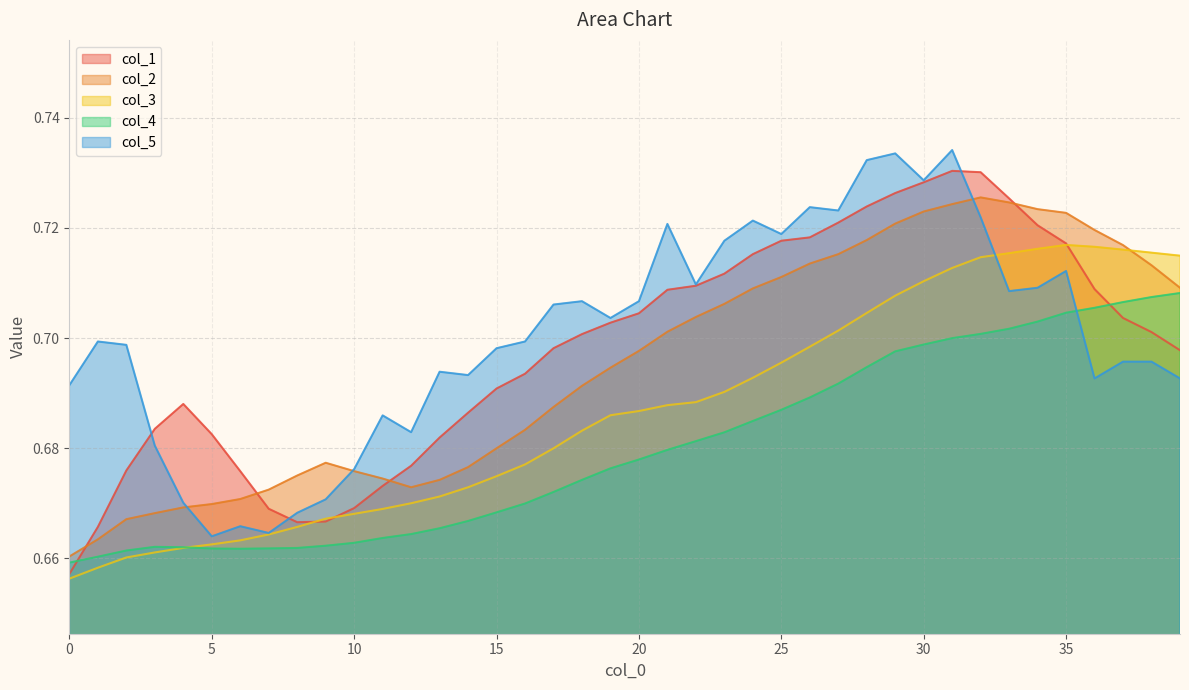

How many col_4 values are between 0 and 1?

40